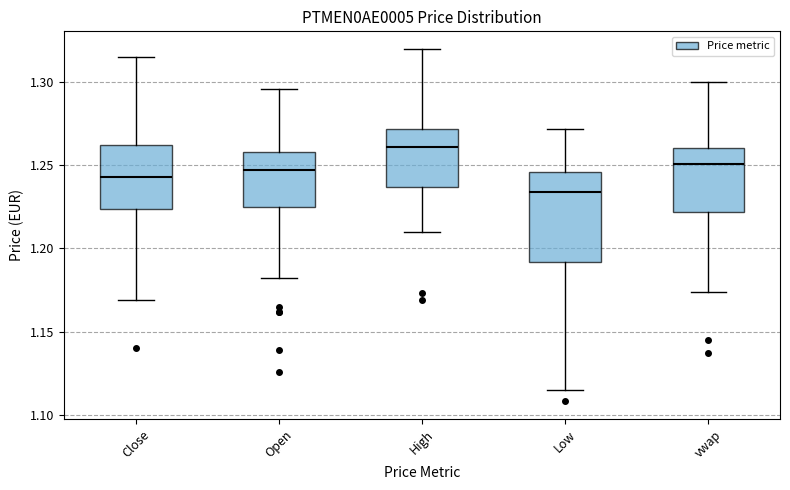

Which box has the lowest median line?

Low